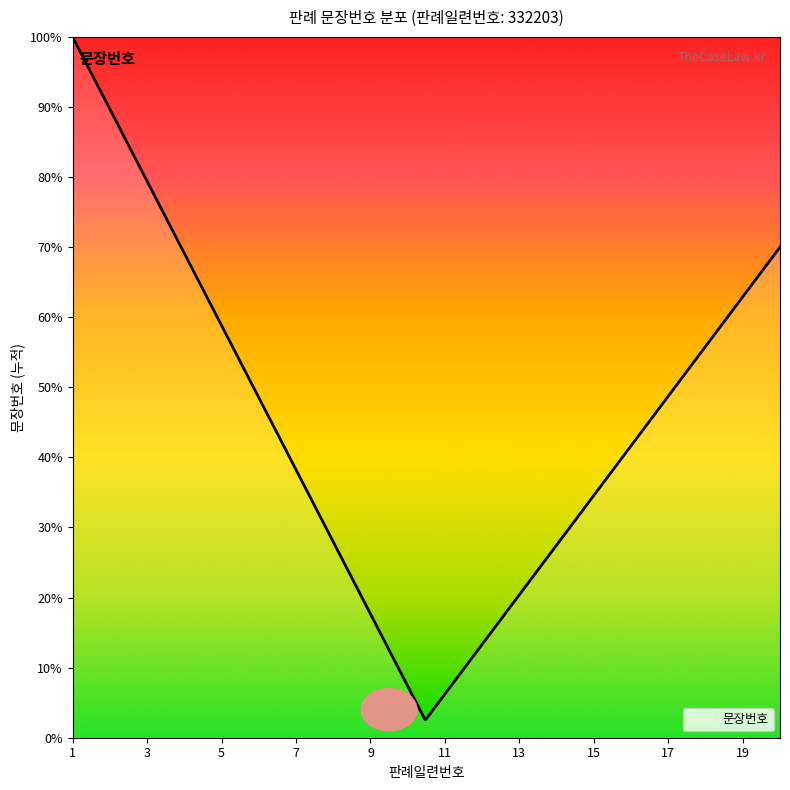

Does the chart display data point markers on the line(s)?

No